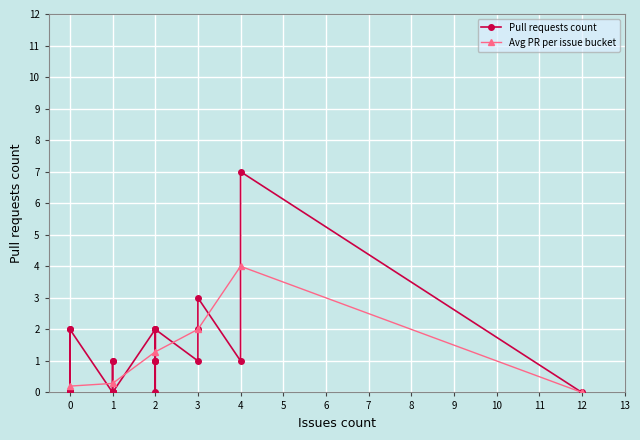

The chart shows a value of 4 at 2. True or false?

False